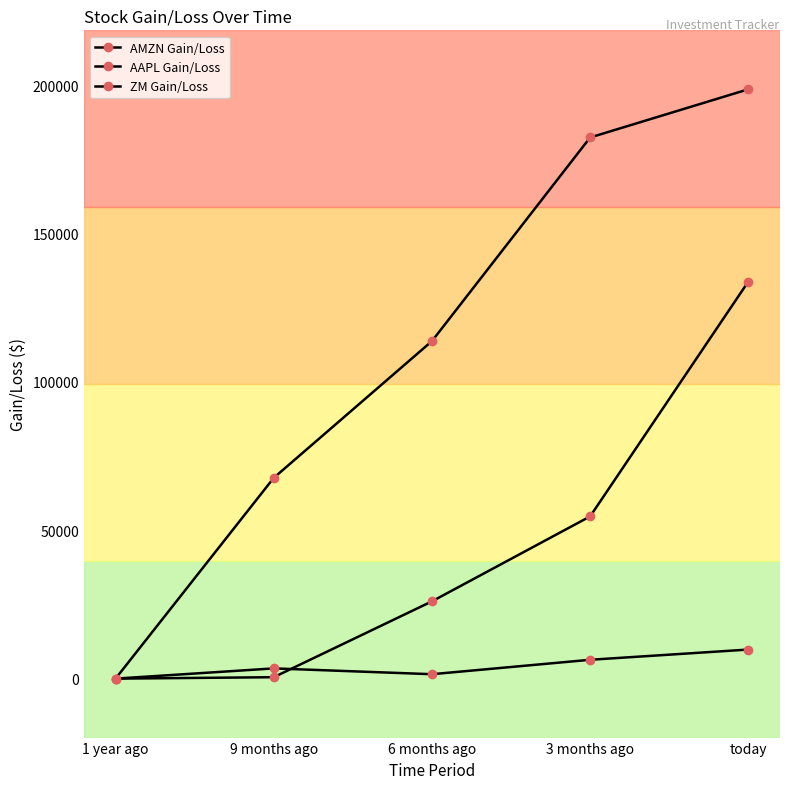

How many values in the ZM Gain/Loss series are below 26034?

2